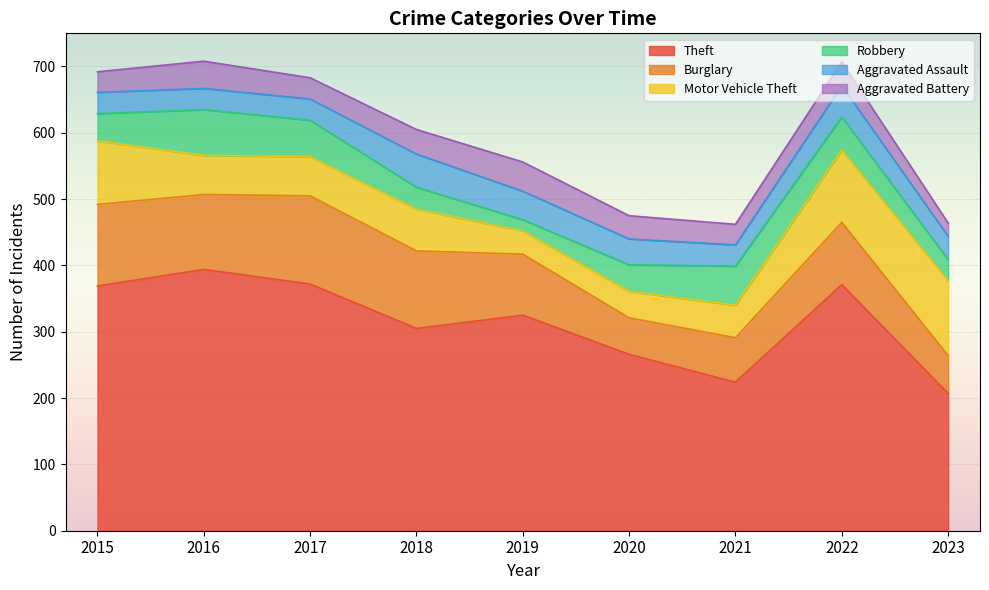

True or false: Robbery has more than 1 points higher than both neighbors.

True